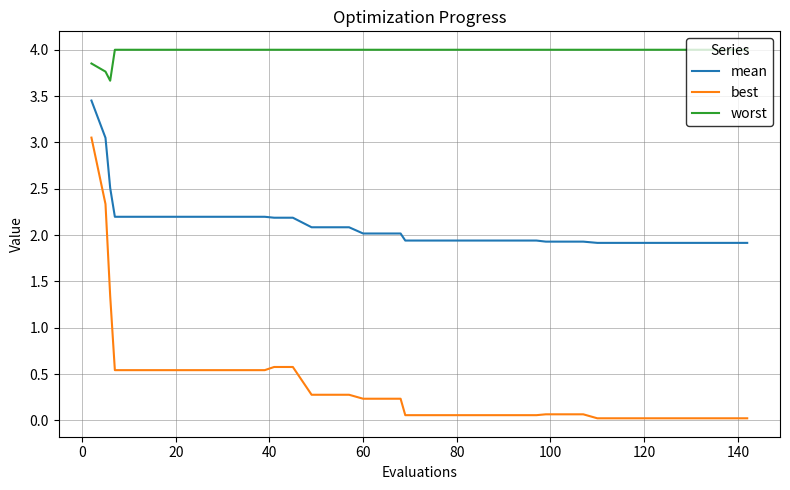

What is the greatest value displayed?

4.0